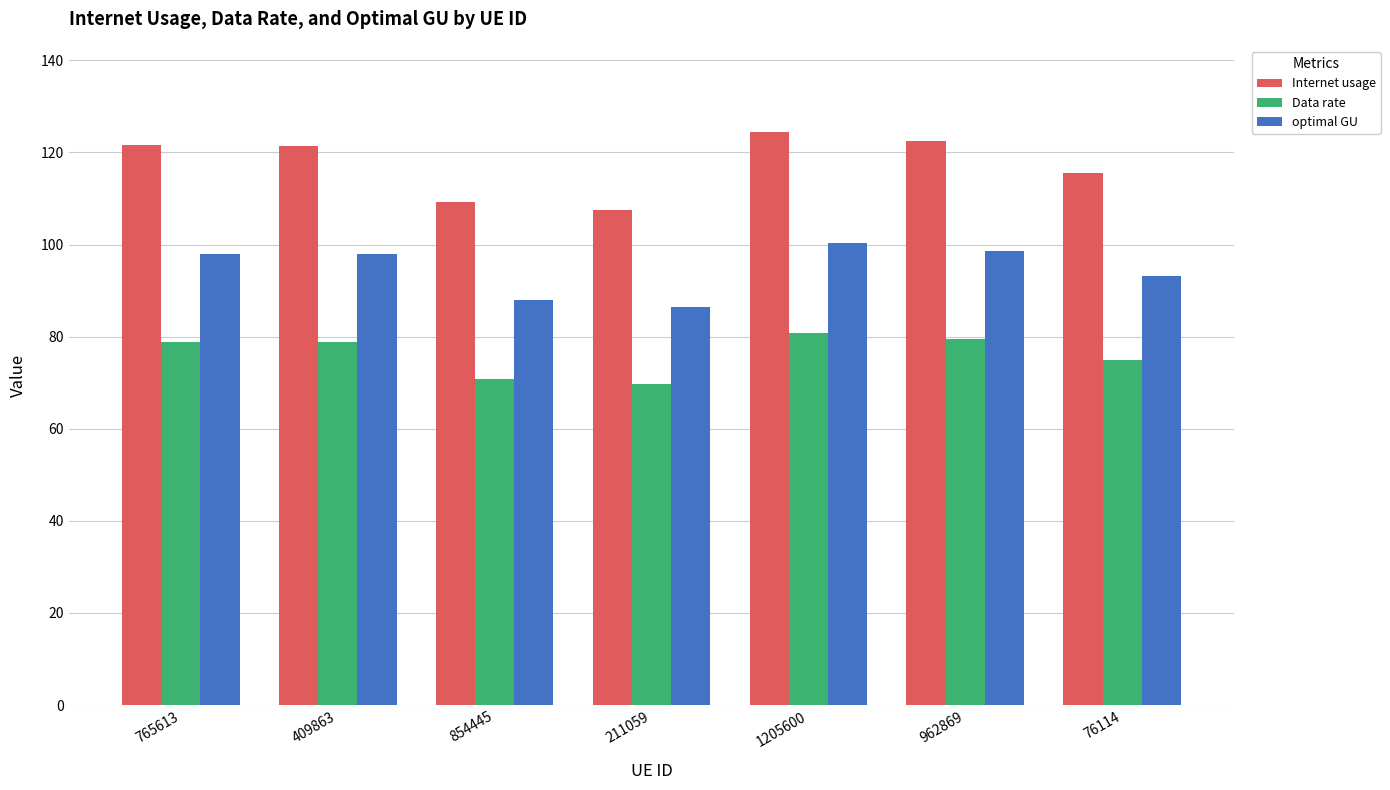

Rank the series by their average value, from highest to lowest.

Internet usage, optimal GU, Data rate